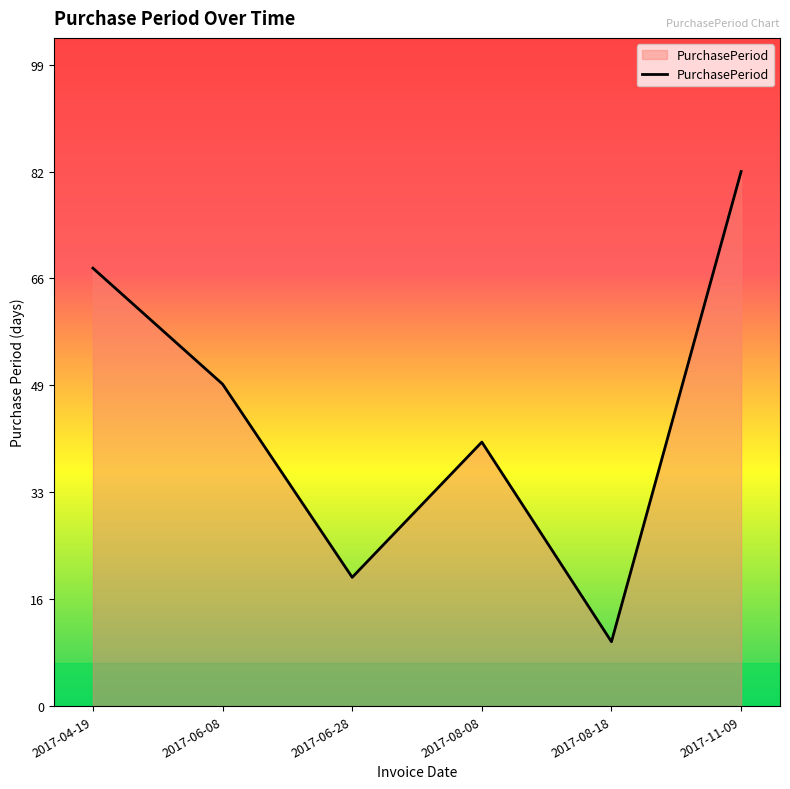

True or false: there are more than 2 points higher than both neighbors.

False